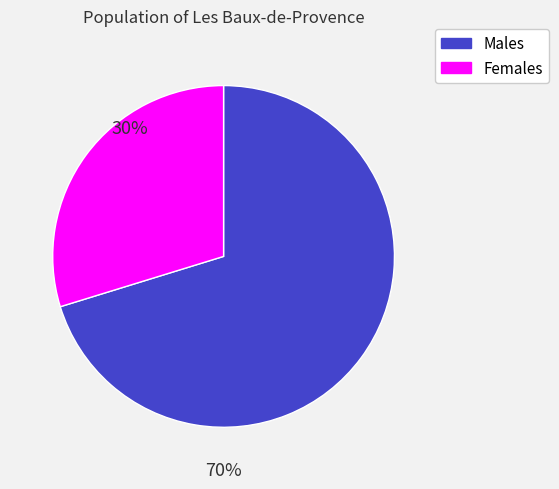

To the nearest percent, what is the average slice percentage?

50%